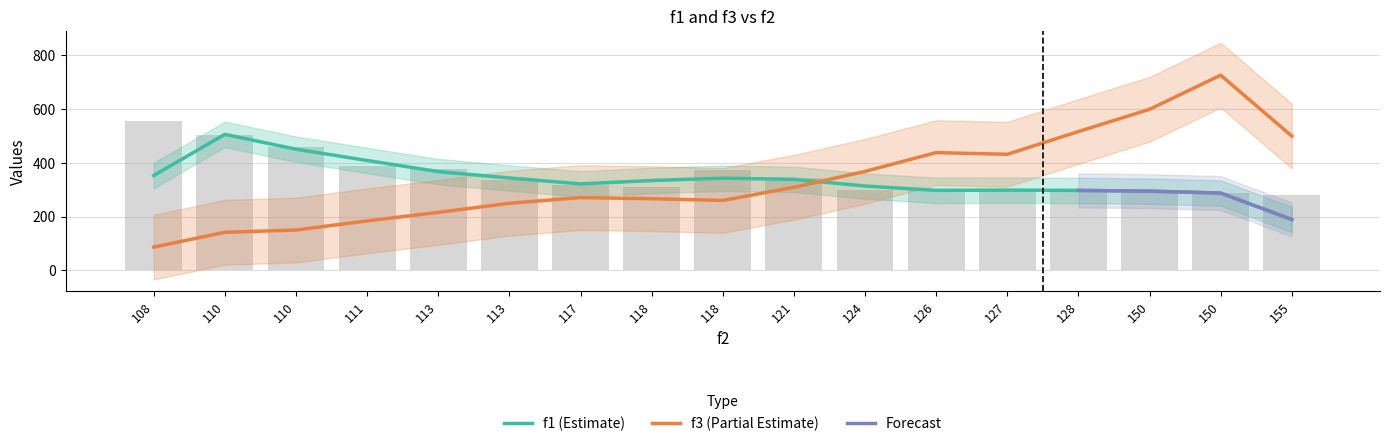

How many categories are shown in the chart?

17